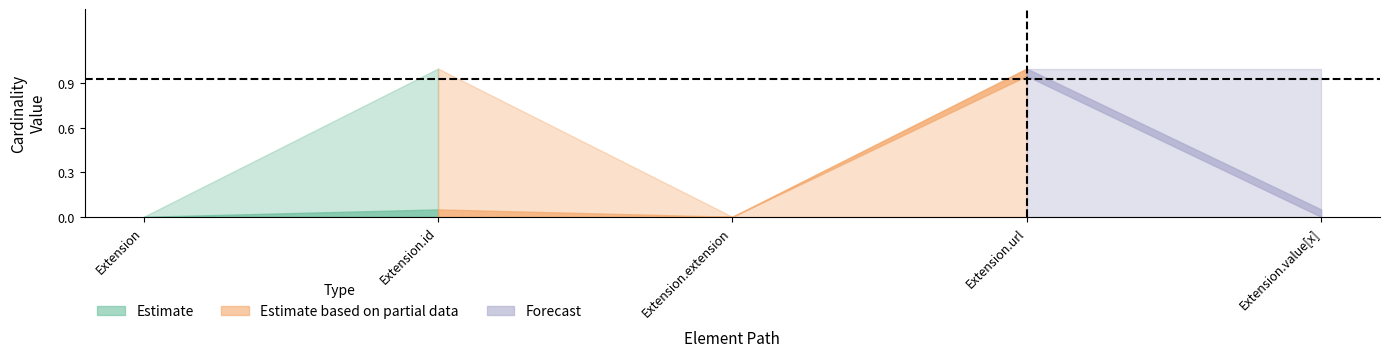

What is the label of the 2nd point from the left?

Extension.id